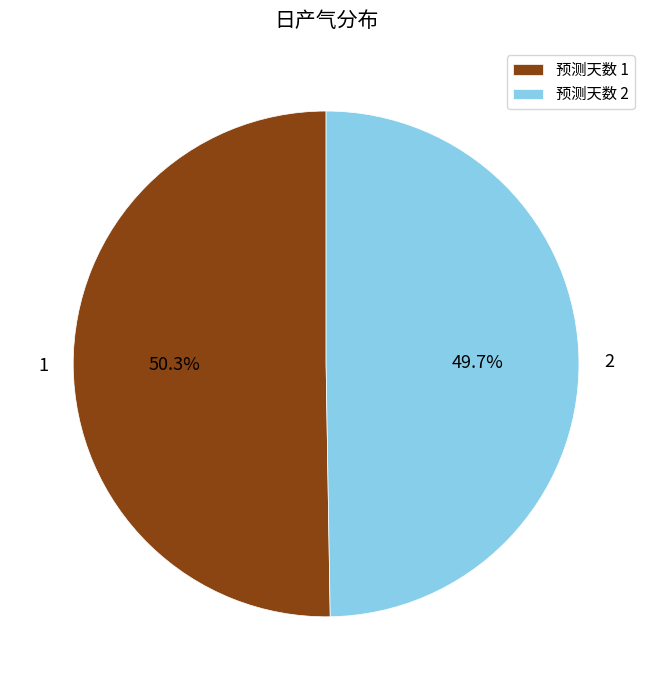

Approximately how many times larger is the value at 预测天数 2 compared to 预测天数 1?

1.0